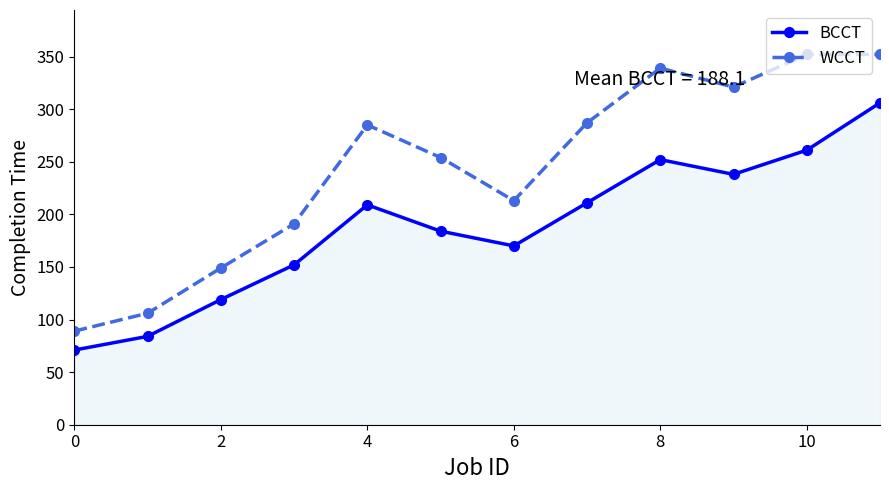

What is the value of the WCCT point at the 2nd from the left?

106